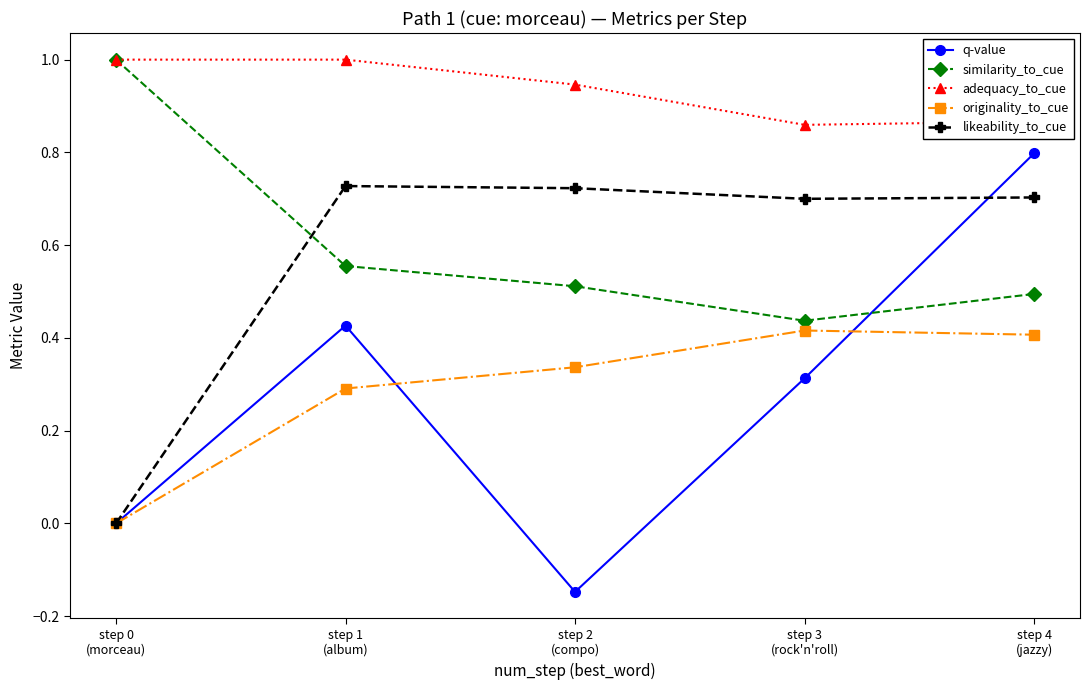

Which series has the largest range (max minus min)?

q-value